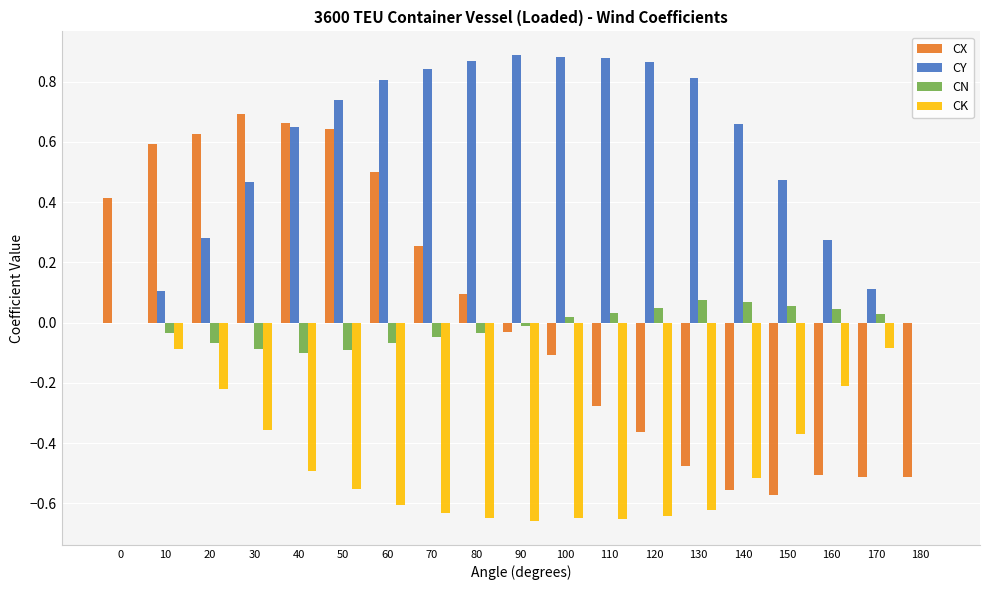

Which series changed the most between 100 and 150?

CX